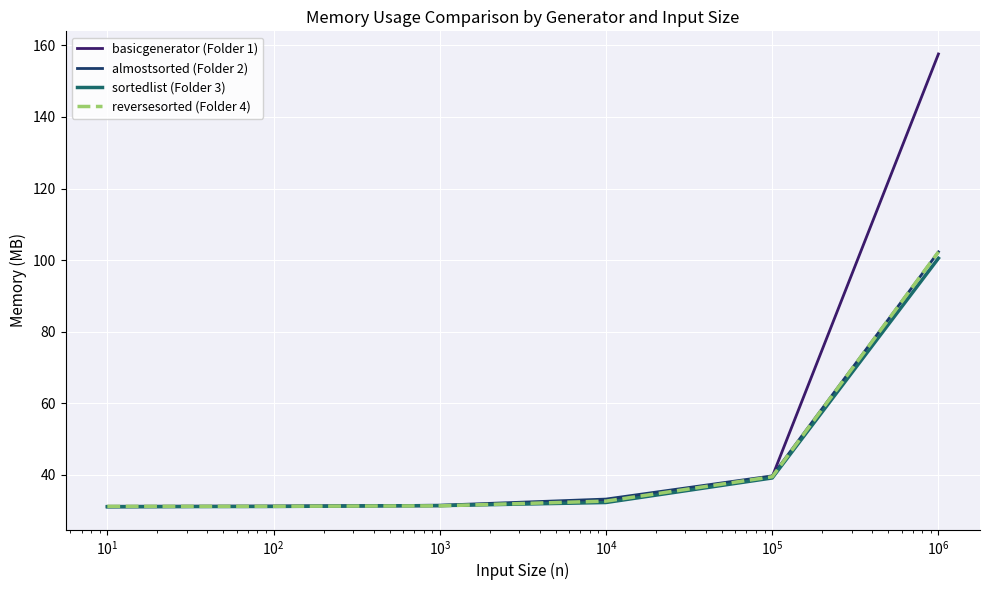

What is the minimum value shown in the chart?

31.0